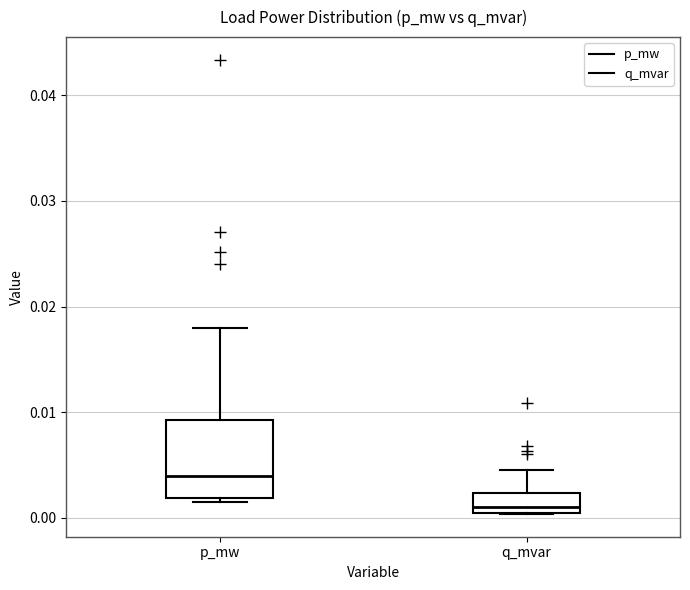

Which box has the lowest median line?

q_mvar